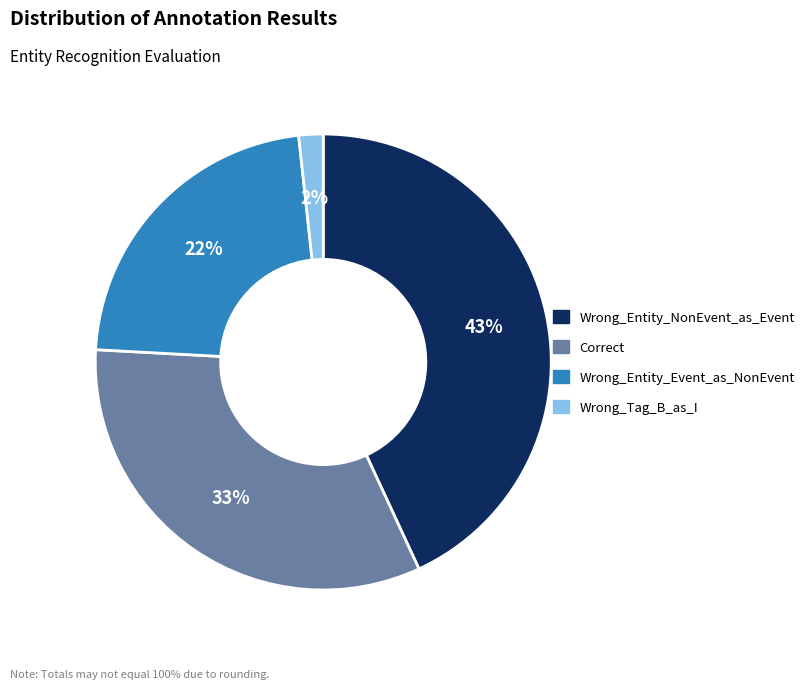

How many segments does this pie chart have?

4